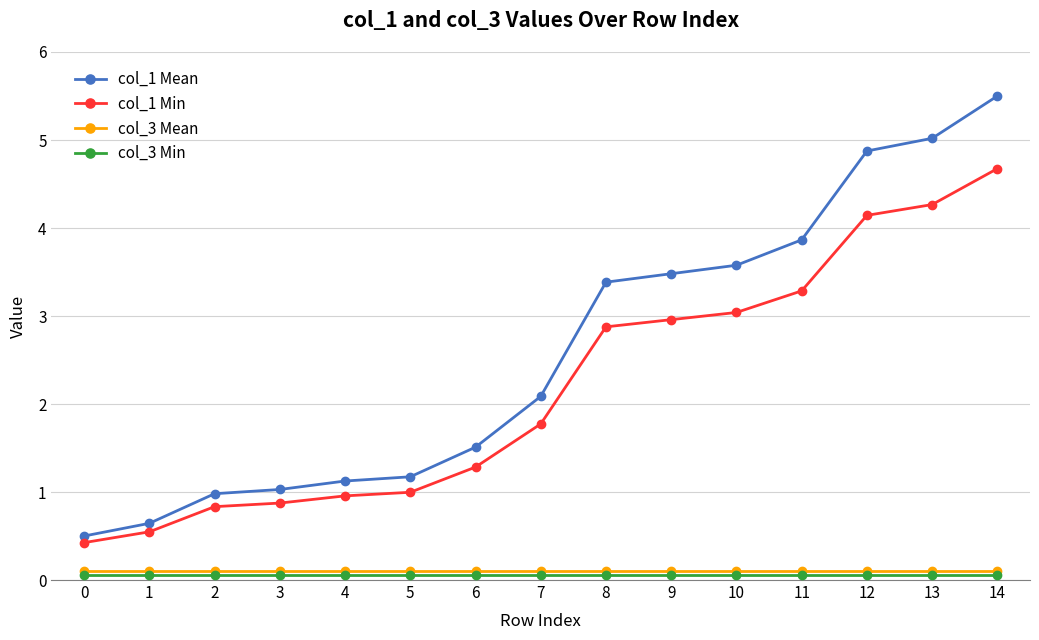

Reading left to right, what are all the values shown in this chart?

col_1 Mean: 0=0.5	1=0.6	2=1.0	3=1.0	4=1.1	5=1.2	6=1.5	7=2.1	8=3.4	9=3.5	10=3.6	11=3.9	12=4.9	13=5.0	14=5.5
col_1 Min: 0=0.4	1=0.5	2=0.8	3=0.9	4=1.0	5=1.0	6=1.3	7=1.8	8=2.9	9=3.0	10=3.0	11=3.3	12=4.1	13=4.3	14=4.7
col_3 Mean: 0=0.1	1=0.1	2=0.1	3=0.1	4=0.1	5=0.1	6=0.1	7=0.1	8=0.1	9=0.1	10=0.1	11=0.1	12=0.1	13=0.1	14=0.1
col_3 Min: 0=0.1	1=0.1	2=0.1	3=0.1	4=0.1	5=0.1	6=0.1	7=0.1	8=0.1	9=0.1	10=0.1	11=0.1	12=0.1	13=0.1	14=0.1